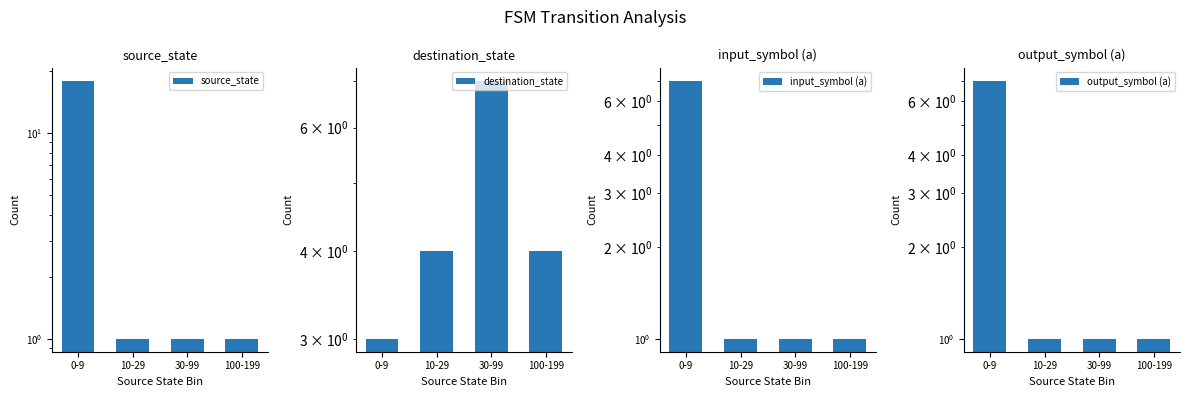

What is the difference between the maximum and minimum values in the output_symbol (a) series?

6